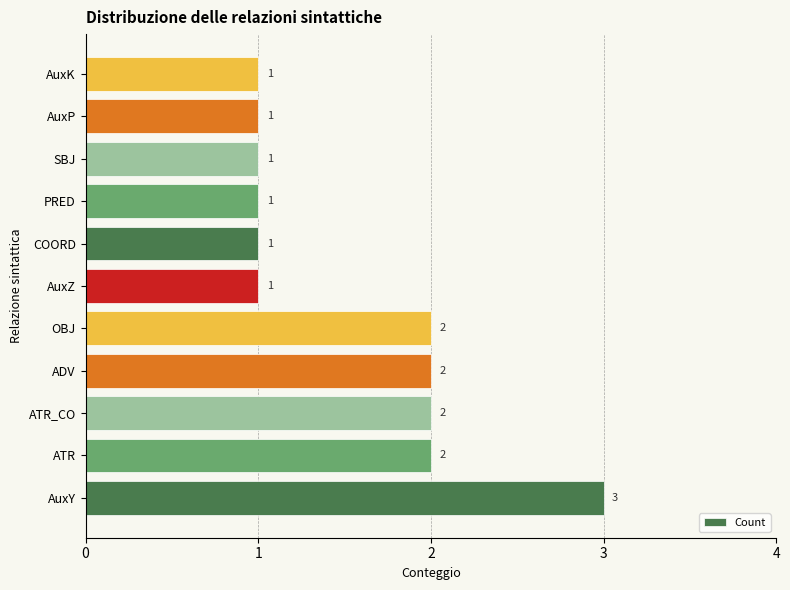

What is the difference between the maximum and minimum values?

2